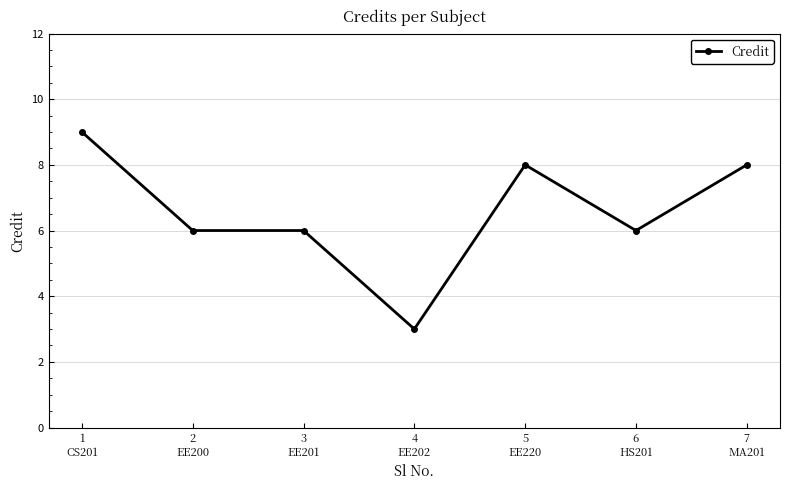

True or false: the data has more than 2 interior local peaks.

False